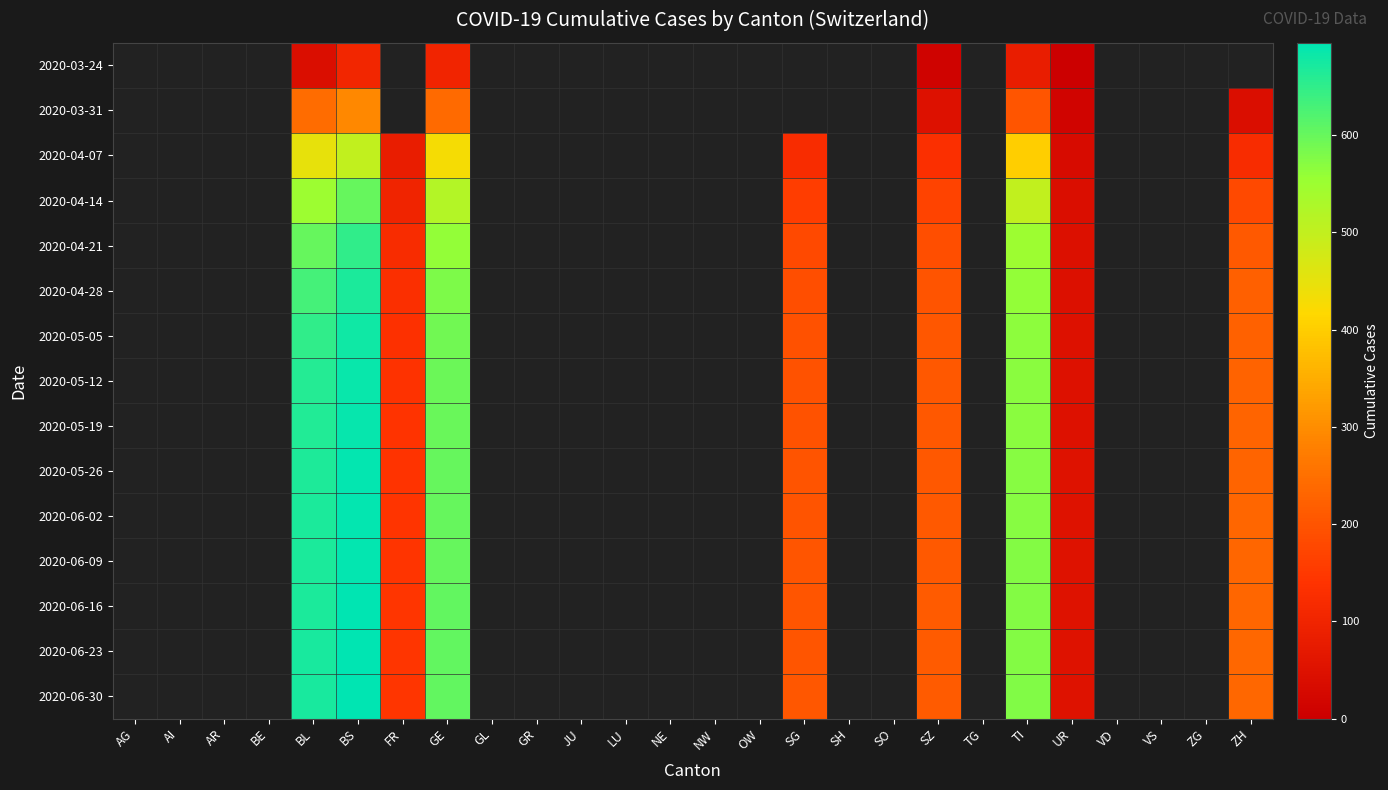

Which label corresponds to the smallest value in the chart?

UR